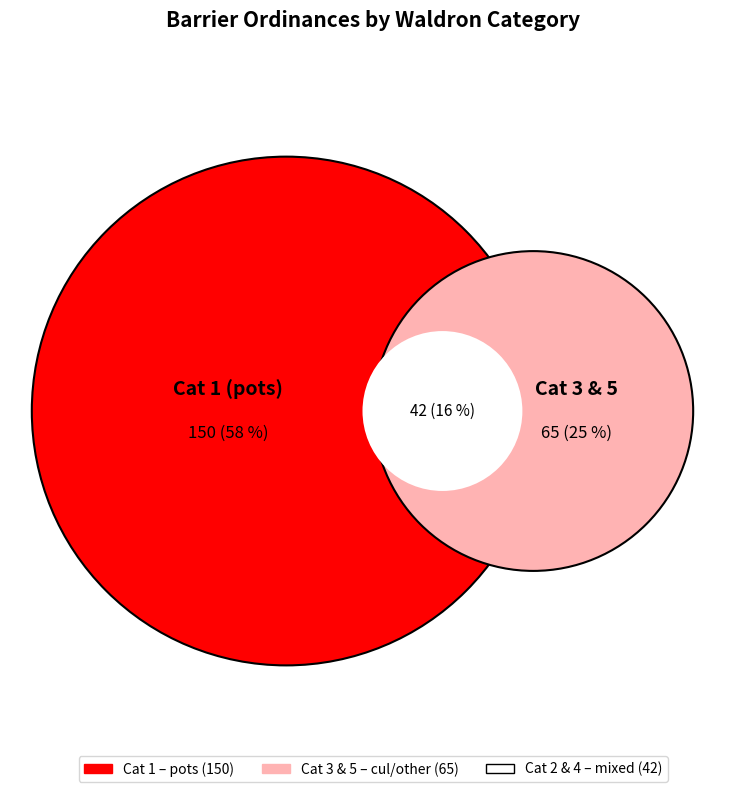

What percentage is the 1 slice, to the nearest percent?

58%